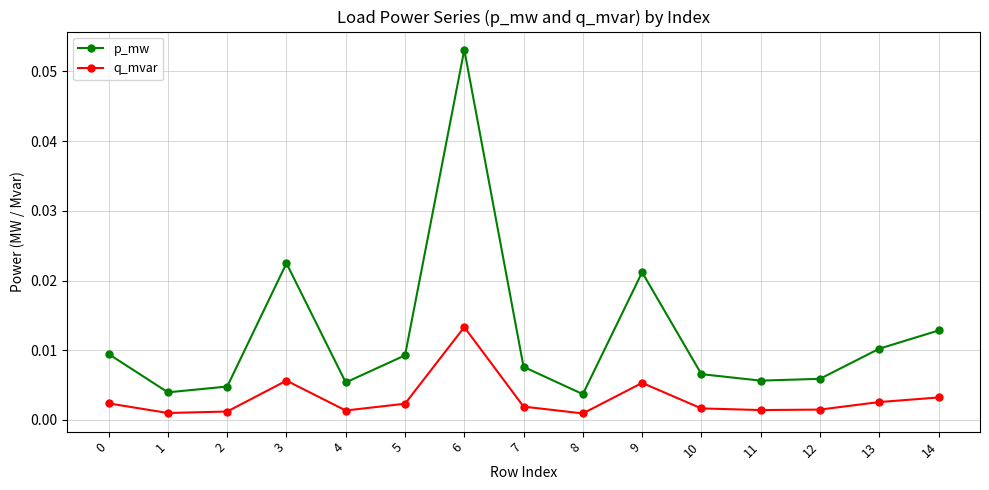

True or false: p_mw and q_mvar intersect in this chart.

False